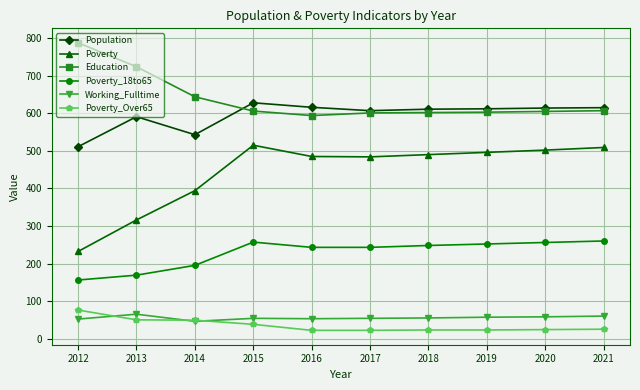

What is the value of the Education point at the 9th from the left?

605